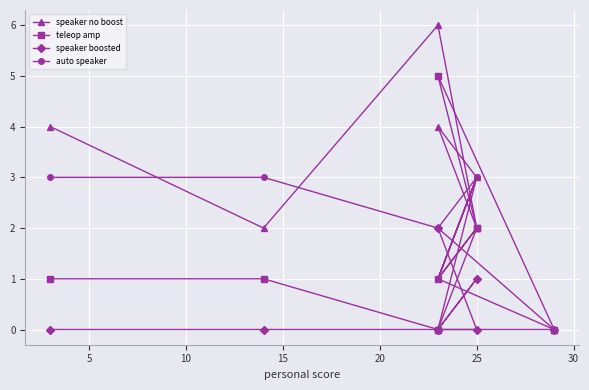

What are all the series names shown in the legend?

speaker no boost, teleop amp, speaker boosted, auto speaker